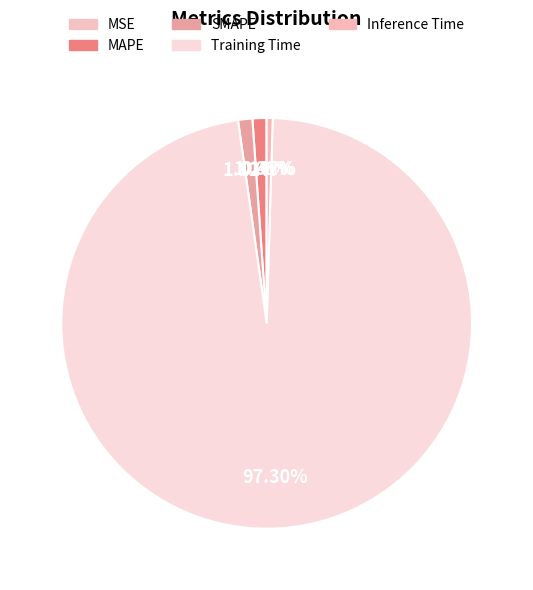

Count the number of slices in the pie.

5